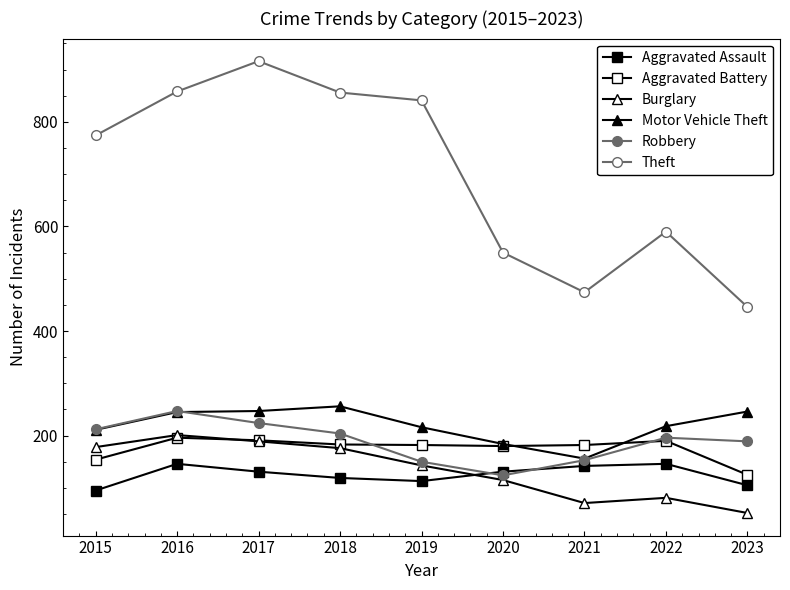

Does the chart have visible grid lines?

No